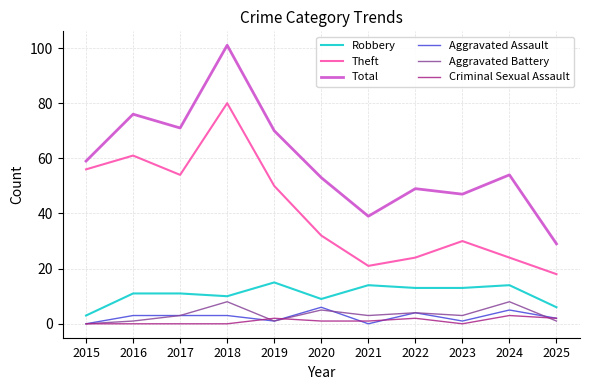

Reading left to right, what are all the values shown in this chart?

Robbery: 3	11	11	10	15	9	14	13	13	14	6
Theft: 56	61	54	80	50	32	21	24	30	24	18
Total: 59	76	71	101	70	53	39	49	47	54	29
Aggravated Assault: 0	3	3	3	1	6	0	4	1	5	2
Aggravated Battery: 0	1	3	8	1	5	3	4	3	8	1
Criminal Sexual Assault: 0	0	0	0	2	1	1	2	0	3	2